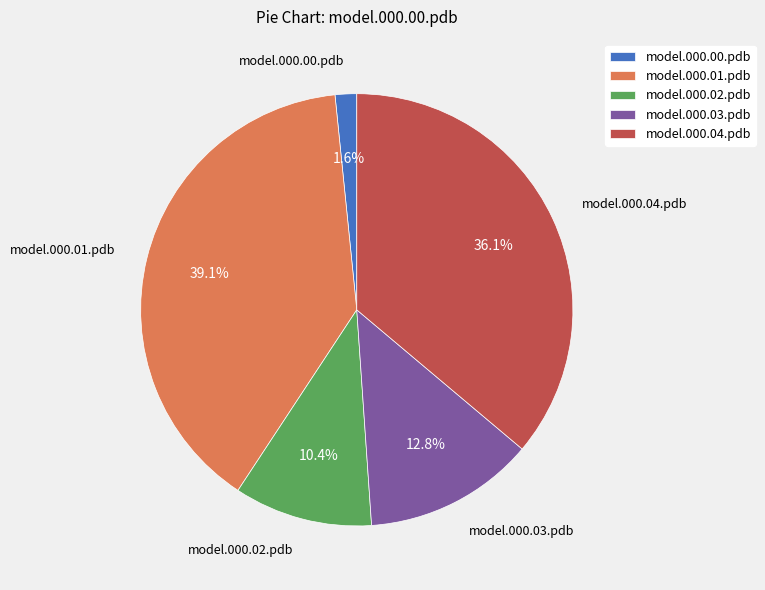

To the nearest percent, what is the difference between the model.000.03.pdb and model.000.00.pdb slice percentages?

11%